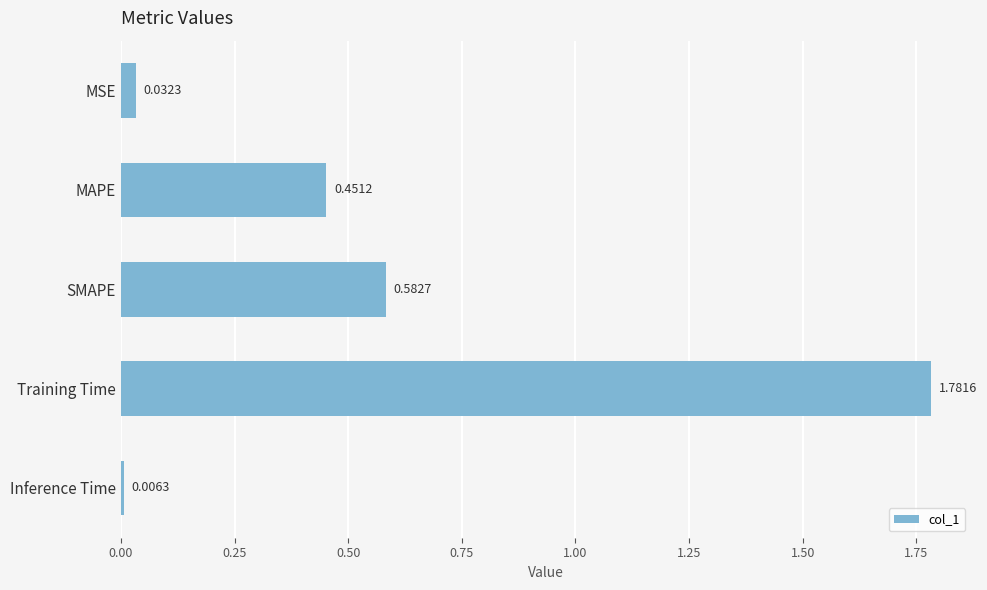

At which category does the chart reach its peak across all series?

Training Time